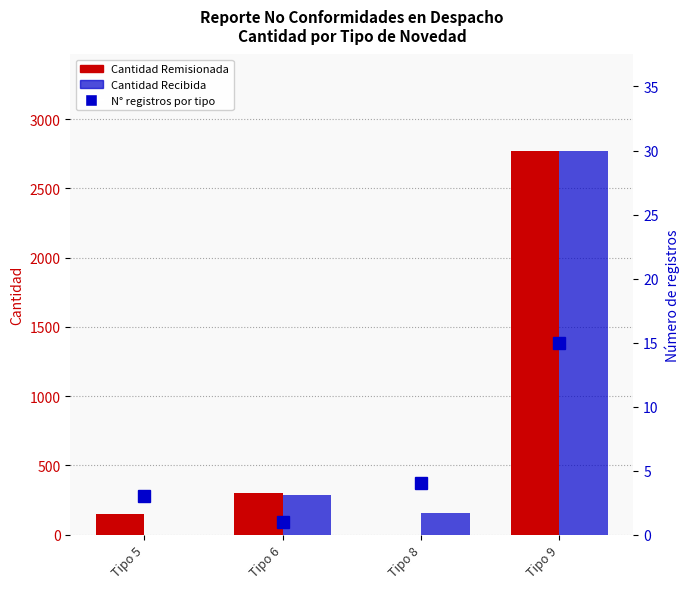

The value of Count of records at Tipo 5 is 3. True or false?

True